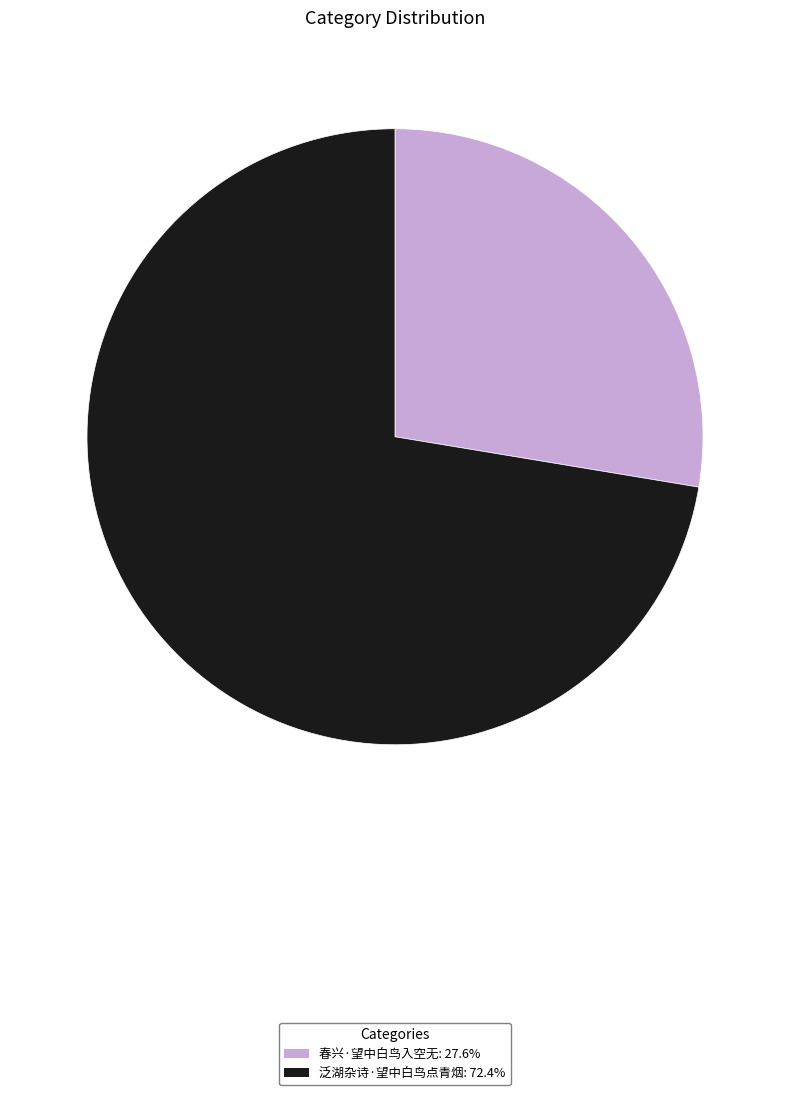

Is it true that 泛湖杂诗·望中白鸟点青烟 is 58% of the pie?

False